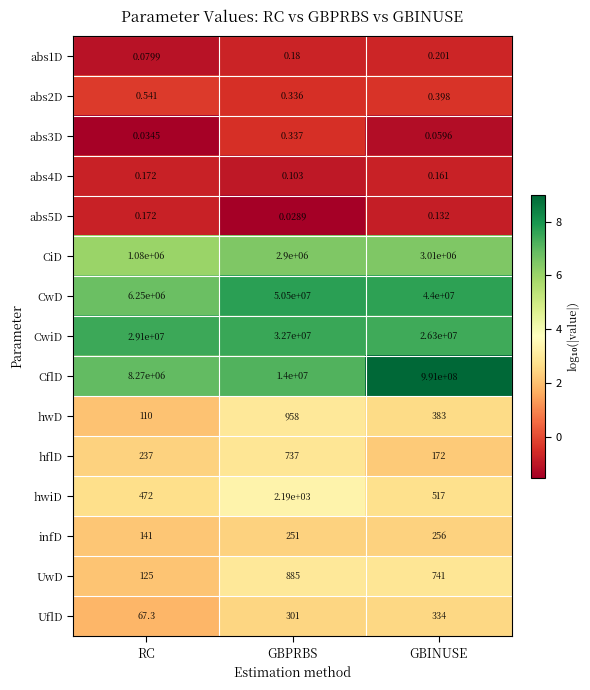

At which category is the sum across all series the highest?

GBINUSE